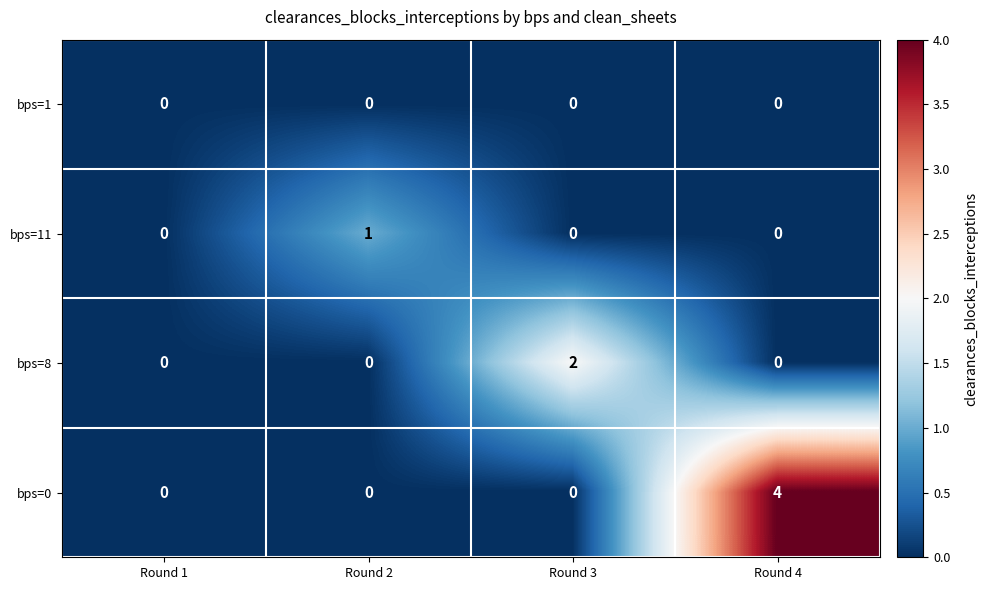

Reading right to left, extract all data points from this chart.

bps=1: 0	0	0	0
bps=11: 0	0	1	0
bps=8: 0	2	0	0
bps=0: 4	0	0	0